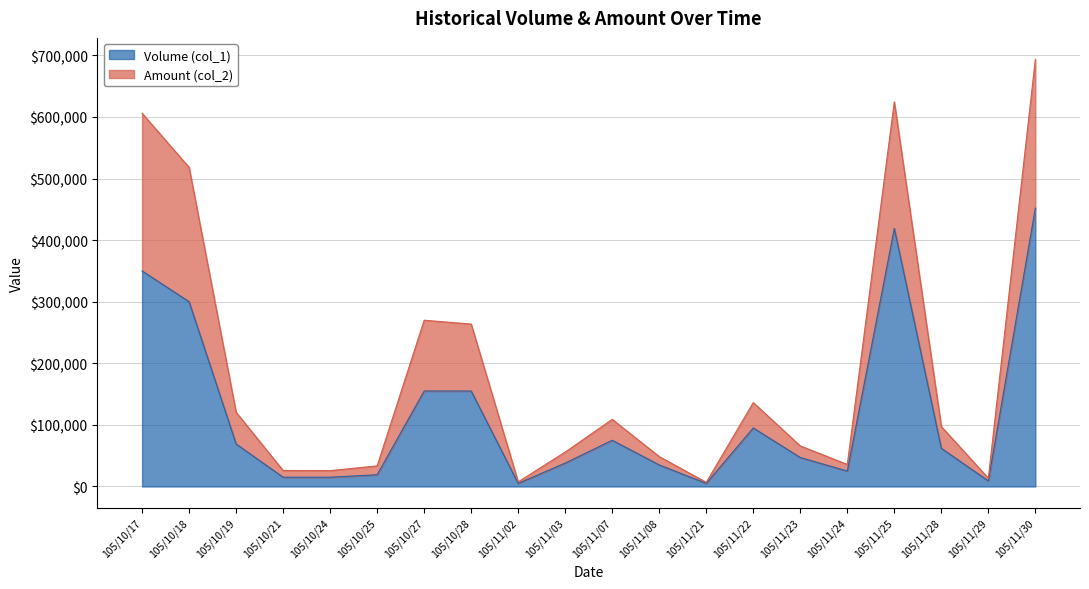

How many series are shown in this chart?

2